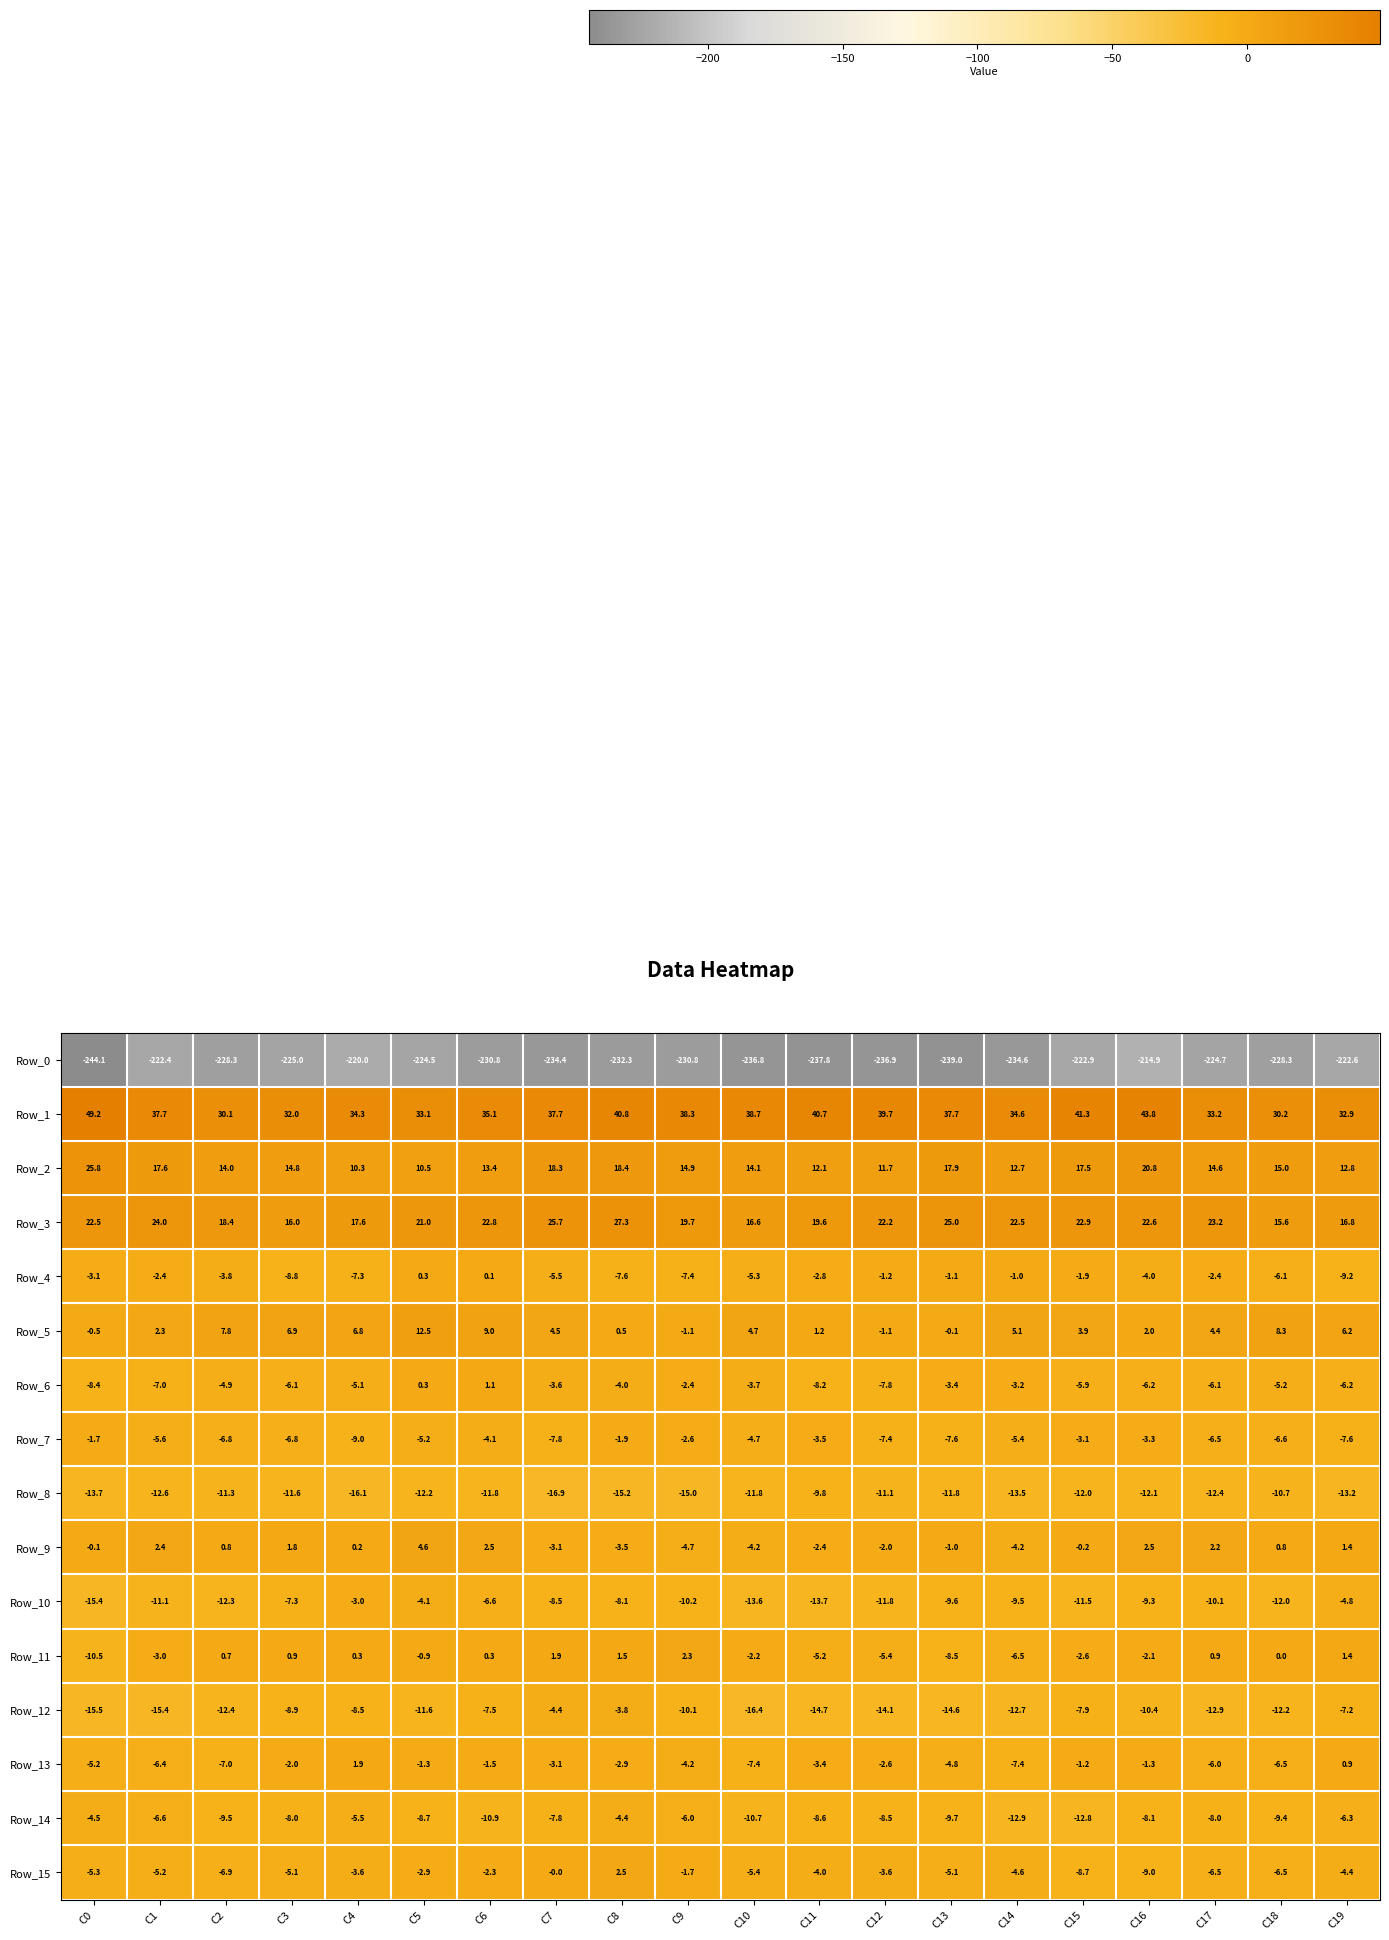

Read the Row_1 value at C15.

41.3